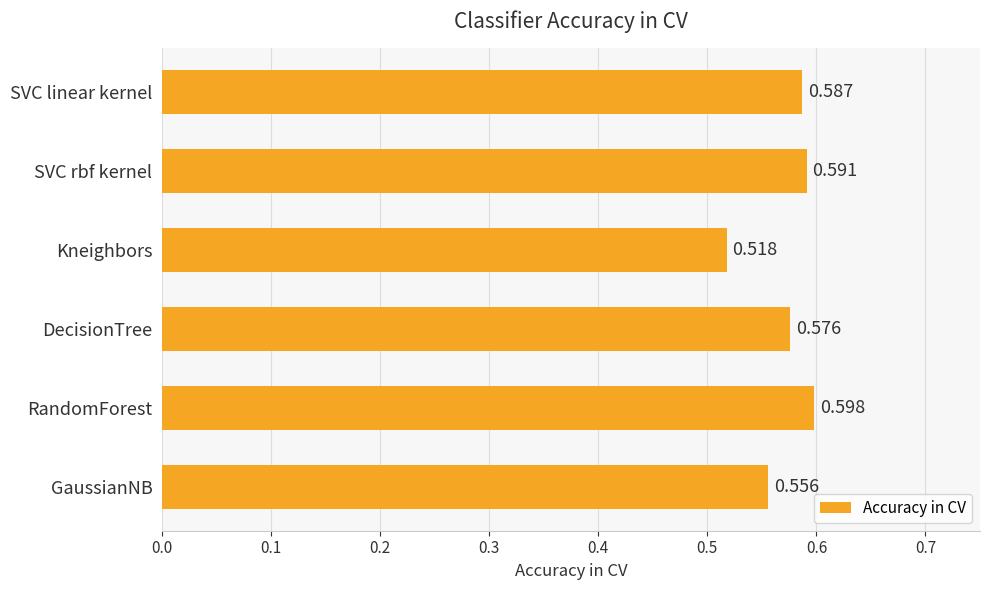

What is the label of the 2nd bar from the top?

SVC rbf kernel